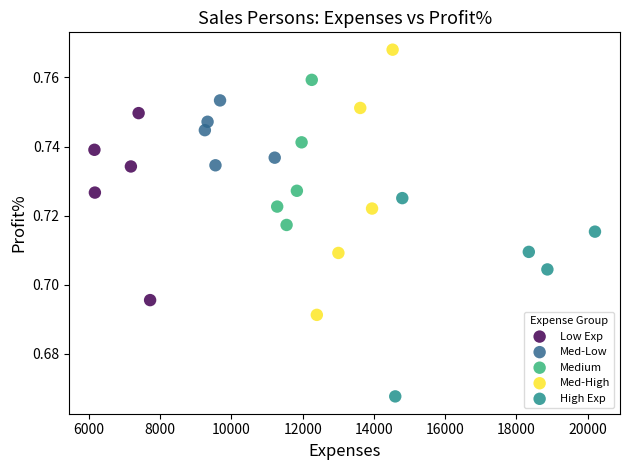

Which series contains the lowest Y value?

High Exp